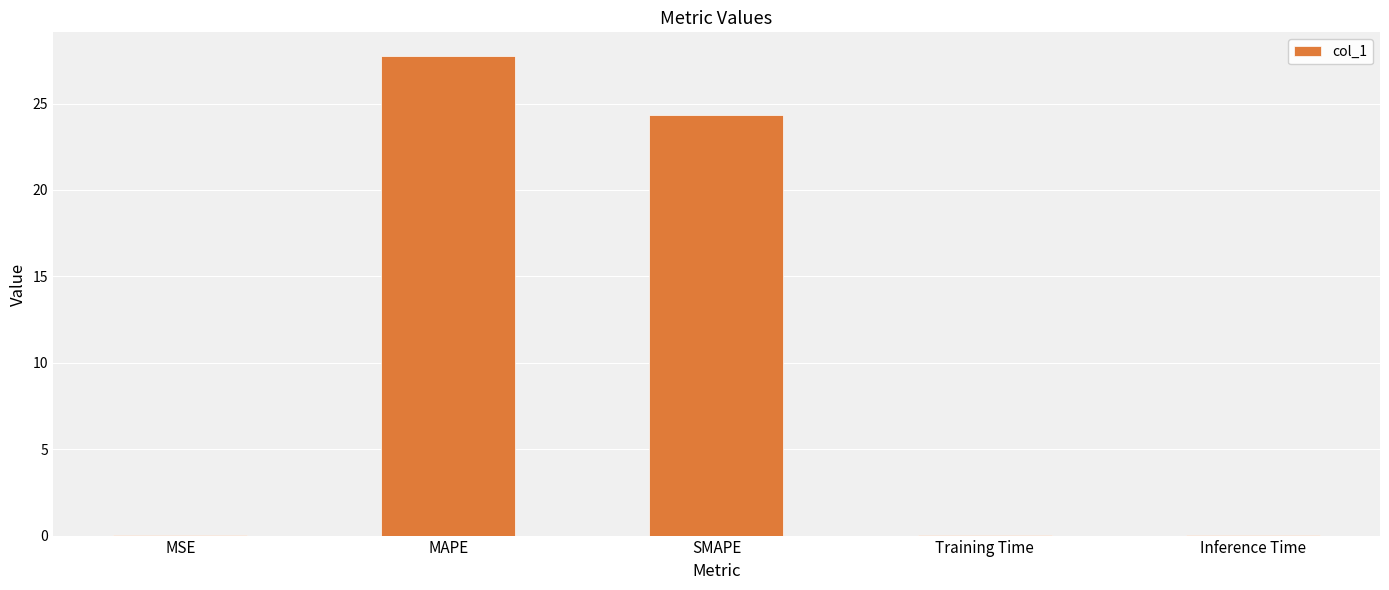

Between SMAPE and Inference Time, which is larger?

SMAPE